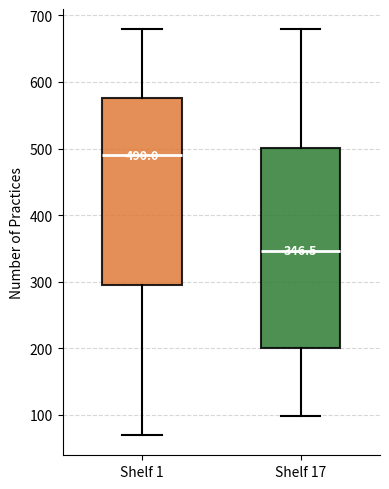

Comparing the boxes themselves (not the whiskers), which one is the tallest?

Shelf 17